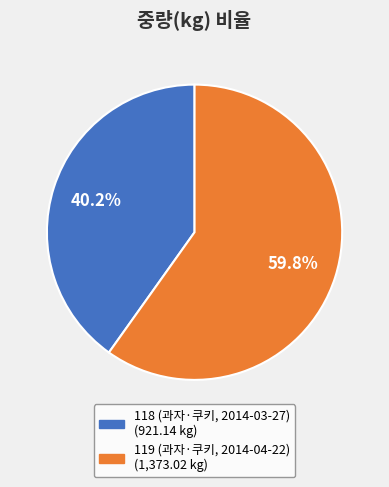

To the nearest percent, what percentage of the pie is 118 (과자·쿠키, 2014-03-27)?

40%